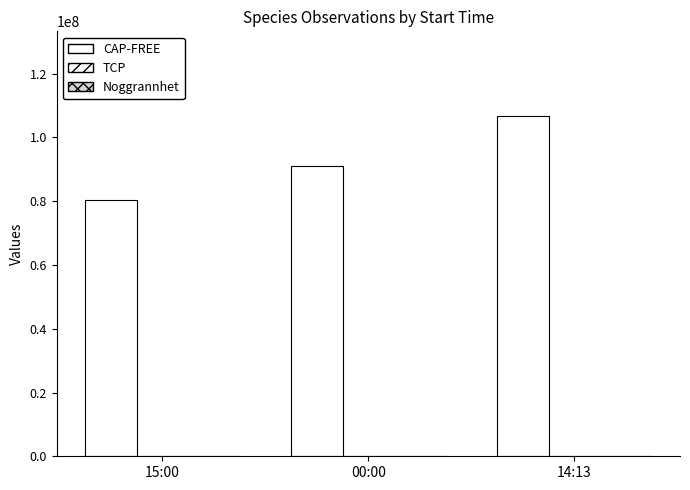

Does the chart contain stacked bars?

No